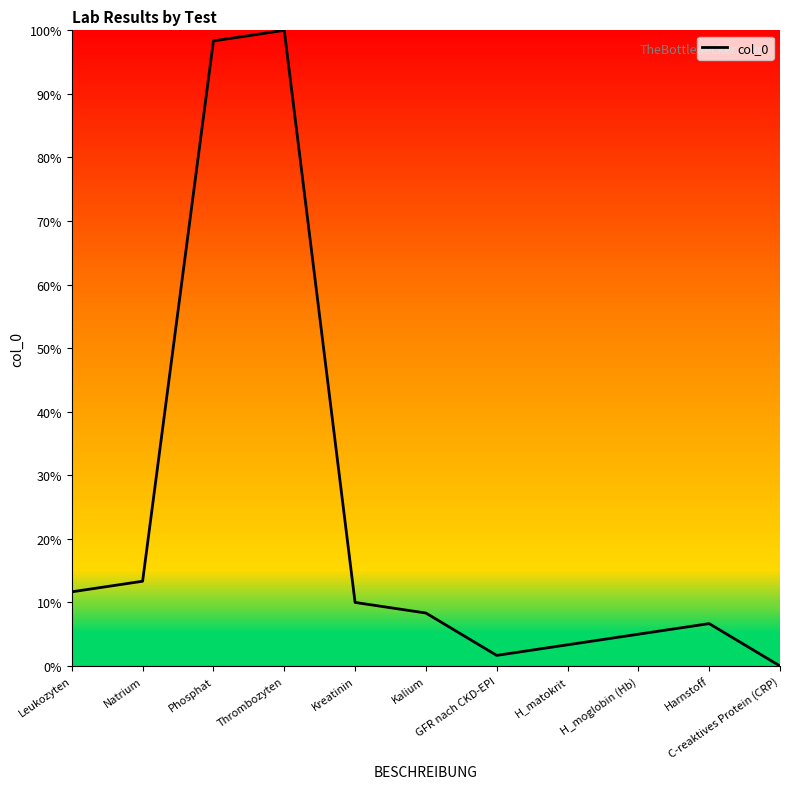

Reading left to right, transcribe all the data shown in this chart.

11.7	13.3	98.3	100.0	10.0	8.3	1.7	3.3	5.0	6.7	0.0